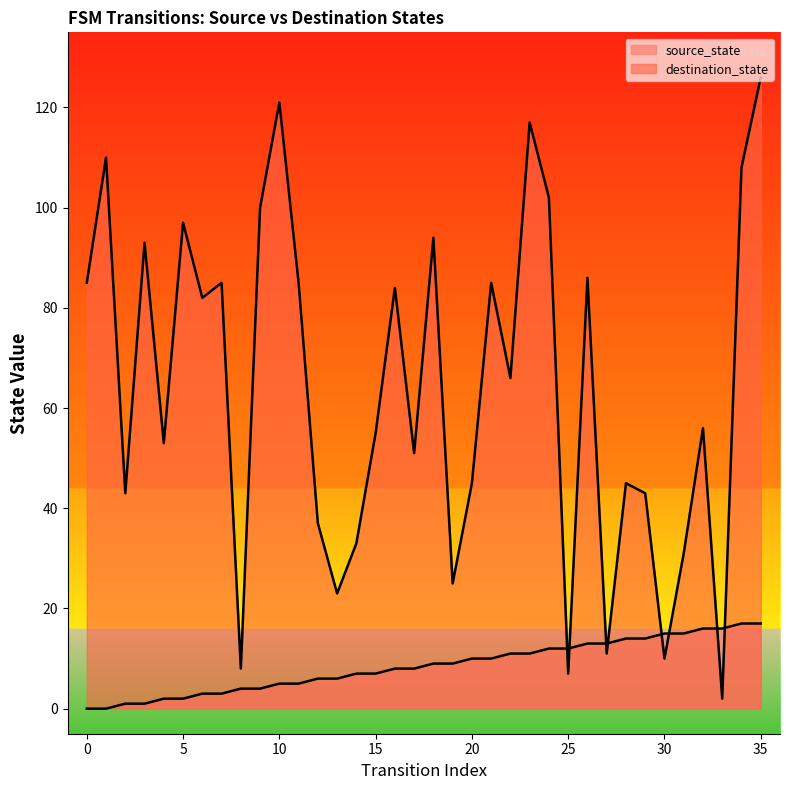

What is the greatest value displayed?

126